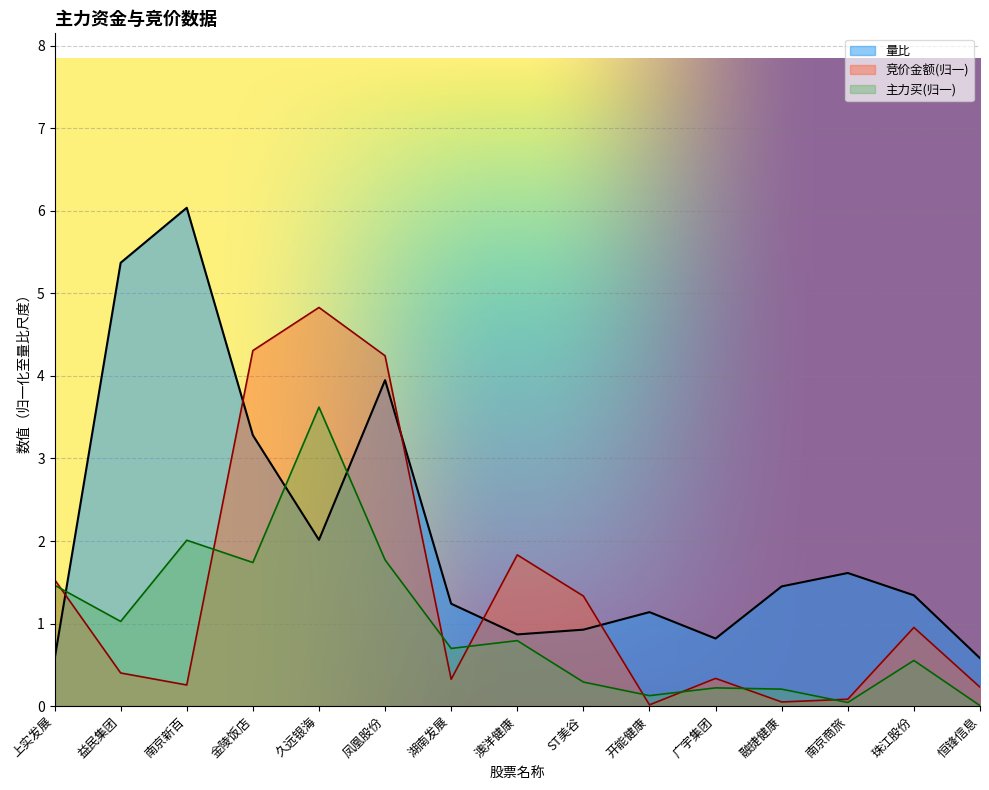

What is the difference between the 量比 values at 凤凰股份 and 澳洋健康?

3.1